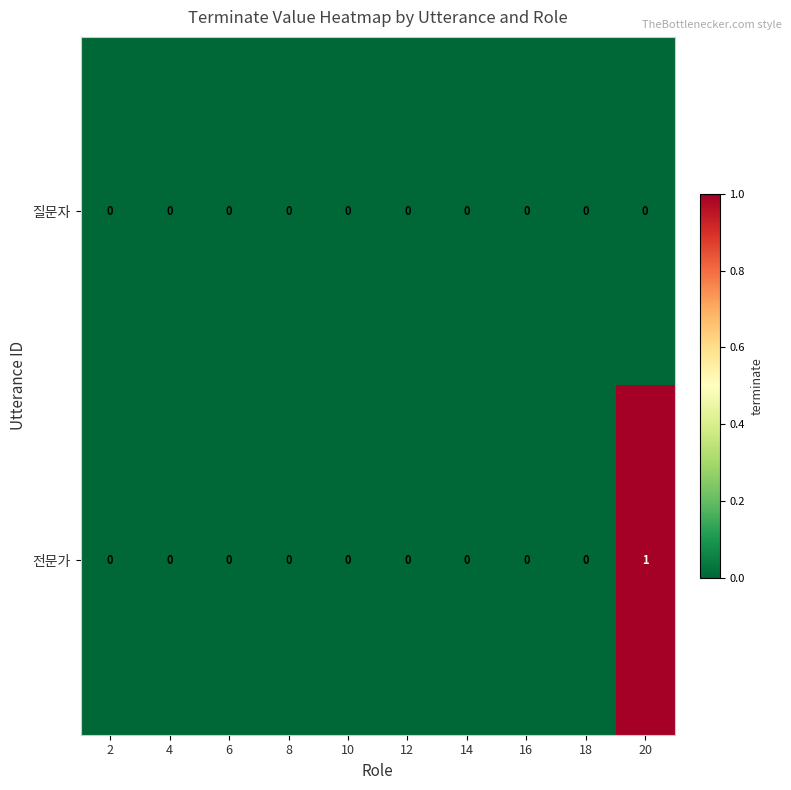

Which series has the widest spread of values?

전문가